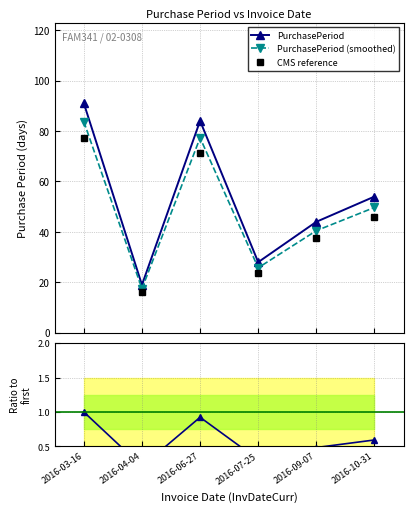

Where does the PurchasePeriod series first go above 54?

2016-03-16